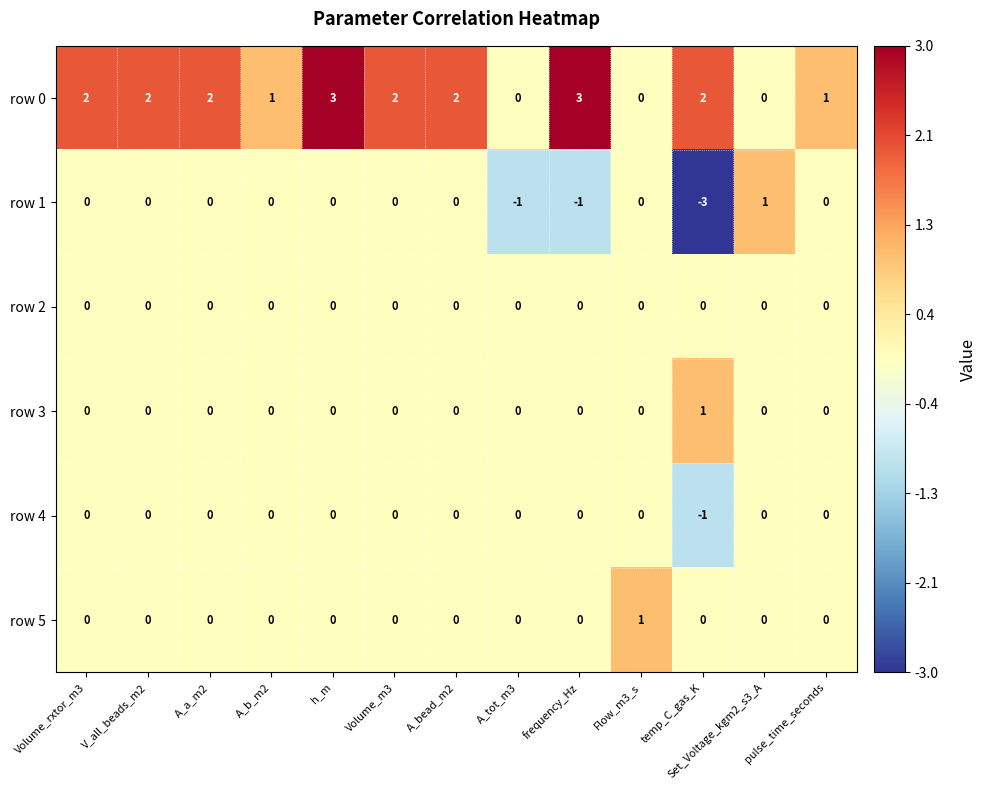

What is the spread (max minus min) of values at h_m?

3